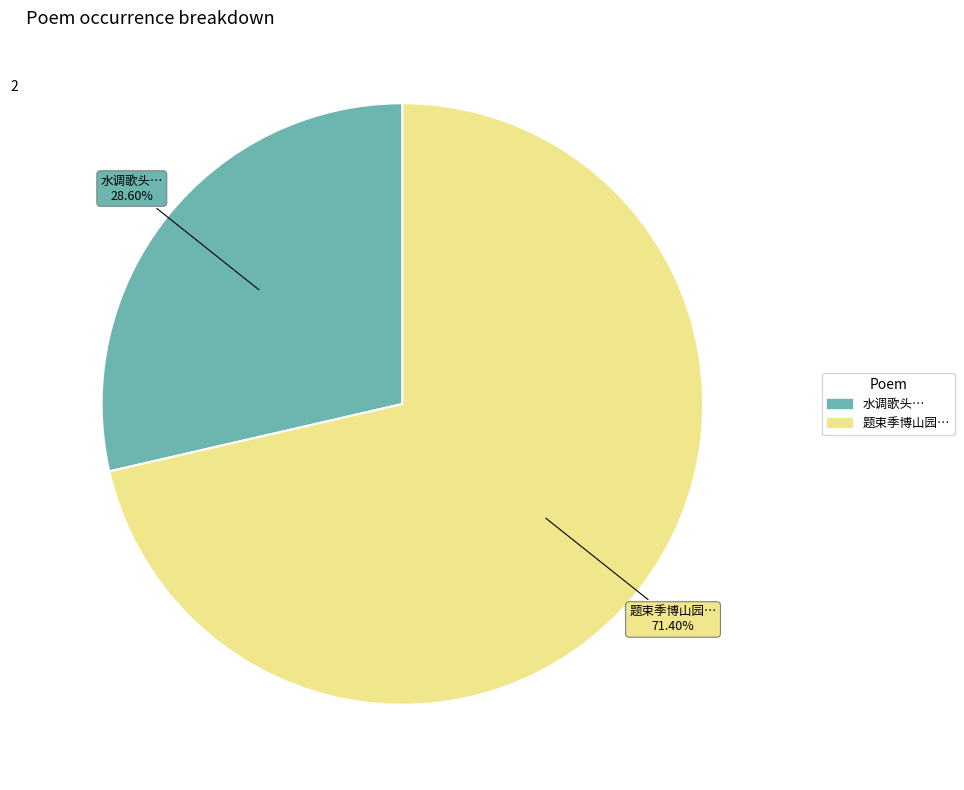

Is there a majority slice in this chart?

Yes